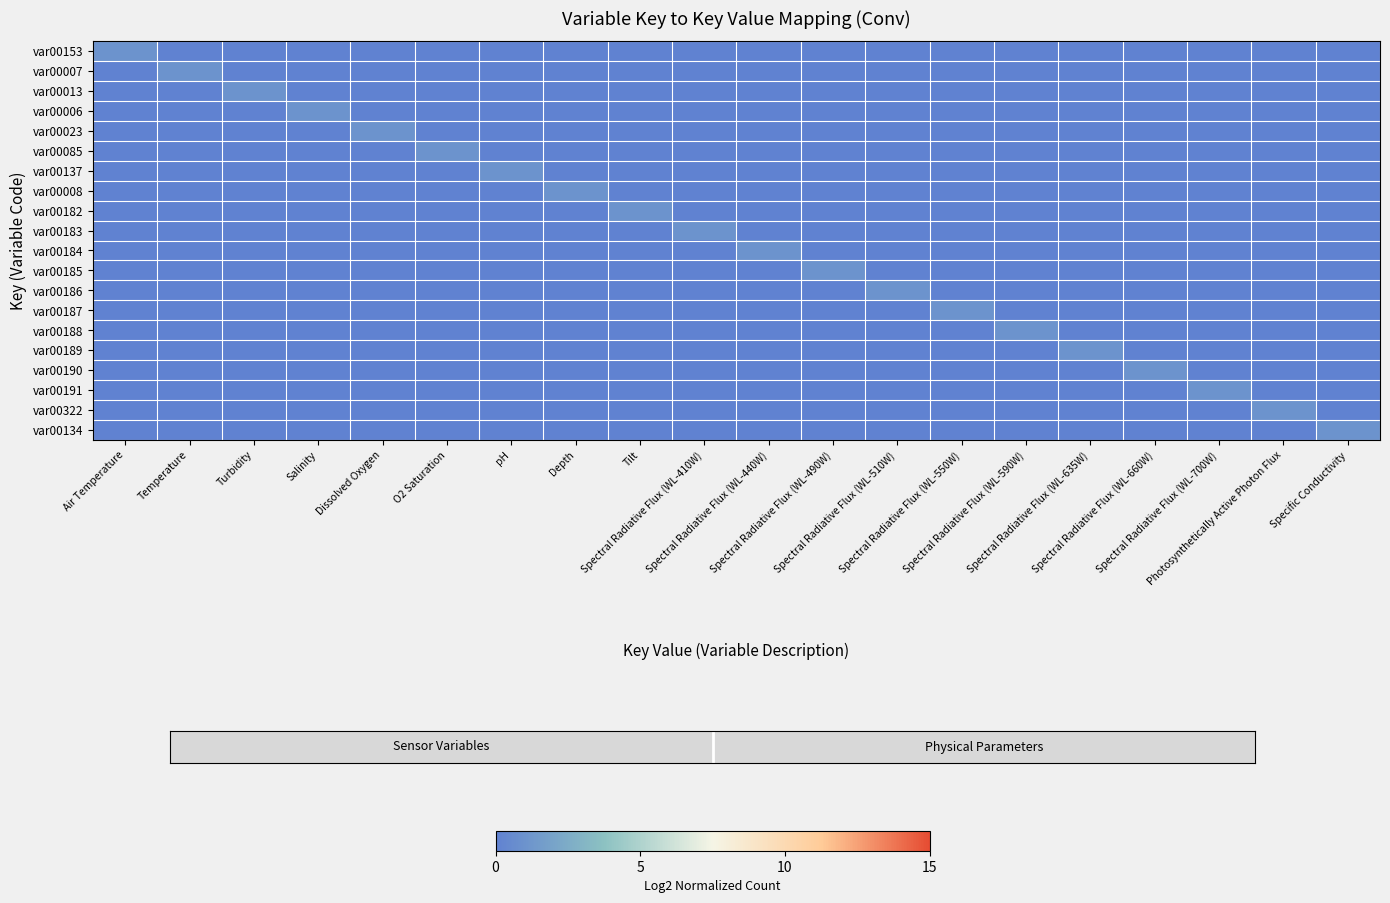

True or false: var00153 has a value of 0 at Temperature.

True